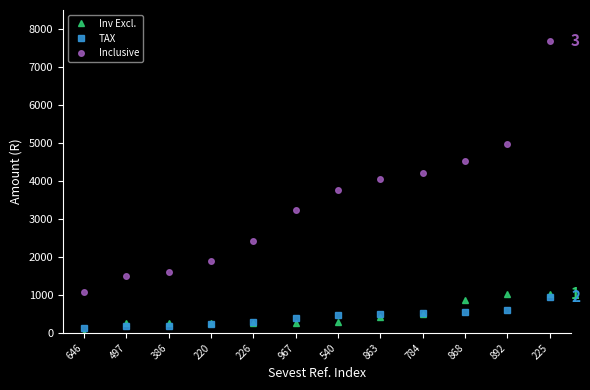

What is the difference between the maximum and minimum values in the Inclusive series?

6618.8